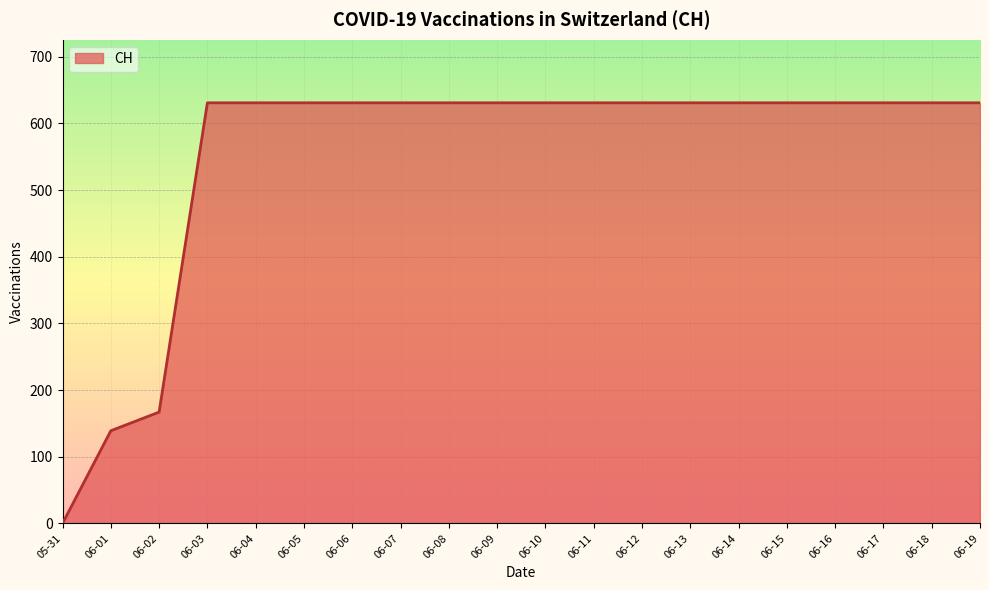

Which has a higher value, 06-01 or 06-13?

06-13